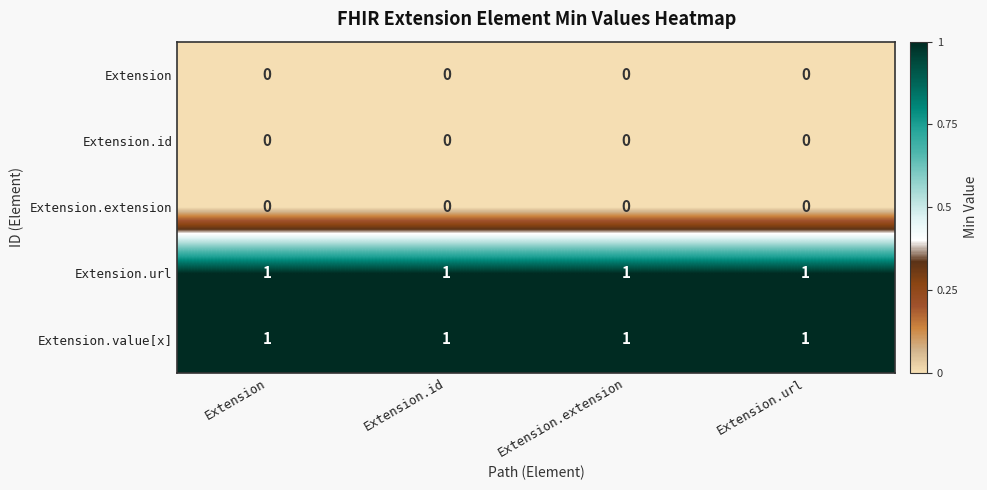

At how many categories does at least one series exceed 0?

4